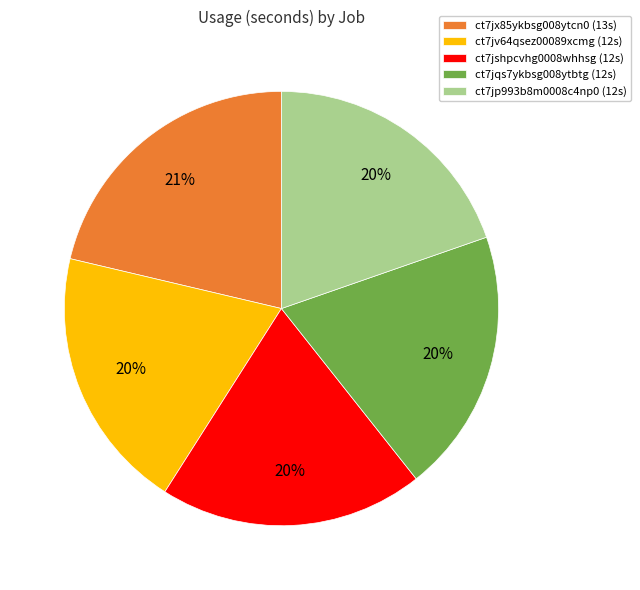

Between ct7jx85ykbsg008ytcn0 (13s) and ct7jshpcvhg0008whhsg (12s), which is larger?

ct7jx85ykbsg008ytcn0 (13s)